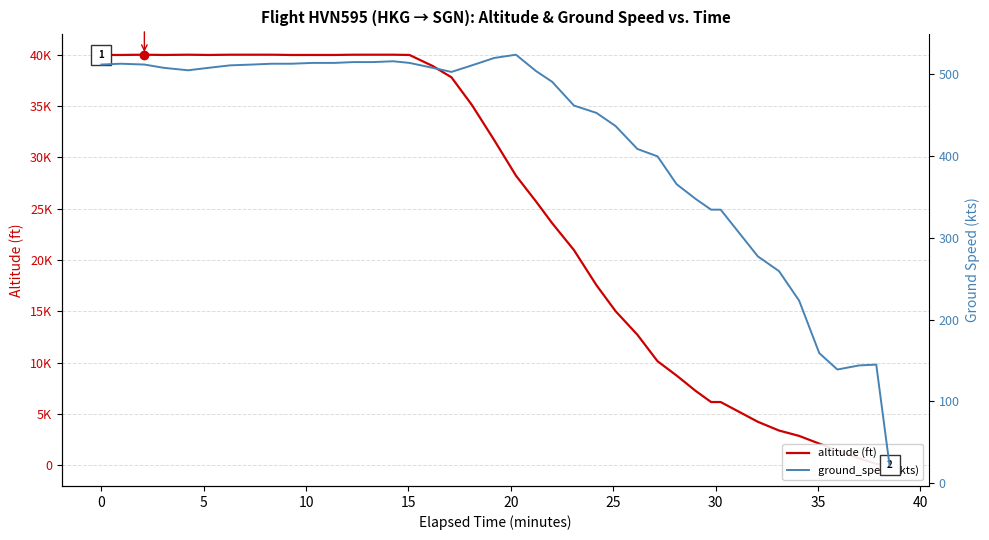

How many interior local peaks does the altitude (ft) series have?

2